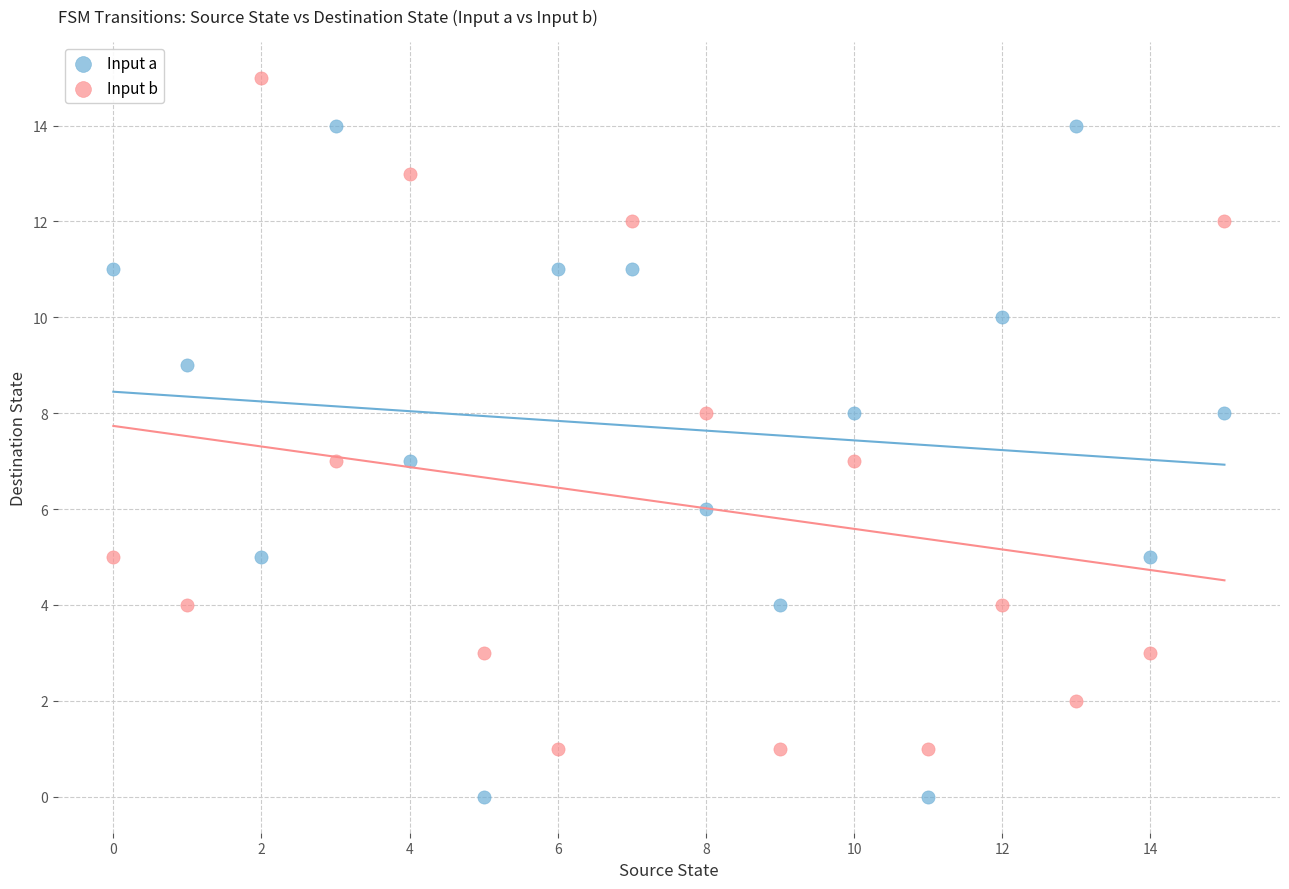

Which series reaches the maximum Y coordinate?

Input b